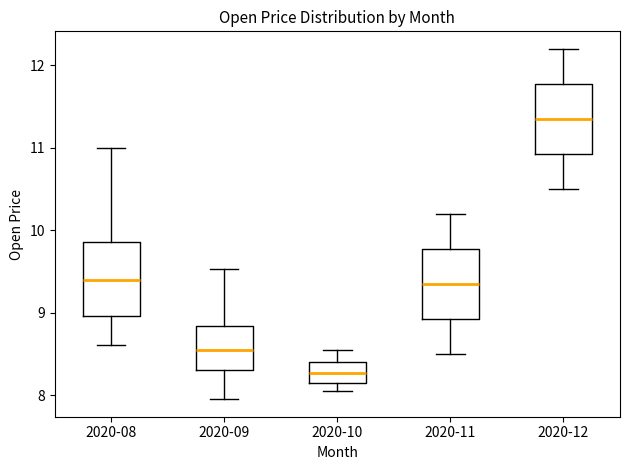

Reading left to right, transcribe this box plot: for each box, give where its median line is, the range the box spans, and where its two whiskers end, as read against the y-axis. The values are not printed on the chart, so give them approximately, as read against the axis.

2020-08: median 9.4, box 9.0 to 9.9, whiskers 8.6 to 11.0
2020-09: median 8.6, box 8.3 to 8.8, whiskers 8.0 to 9.5
2020-10: median 8.3, box 8.1 to 8.4, whiskers 8.1 (just below the box's lower edge) to 8.6
2020-11: median 9.4, box 8.9 to 9.8, whiskers 8.5 to 10.2
2020-12: median 11.4, box 10.9 to 11.8, whiskers 10.5 to 12.2